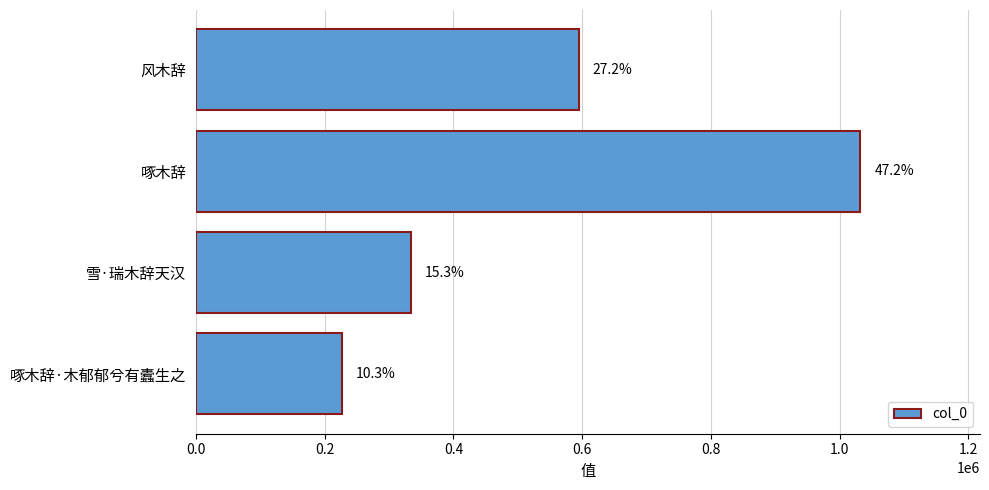

What is the difference between the second highest and minimum values?

368638